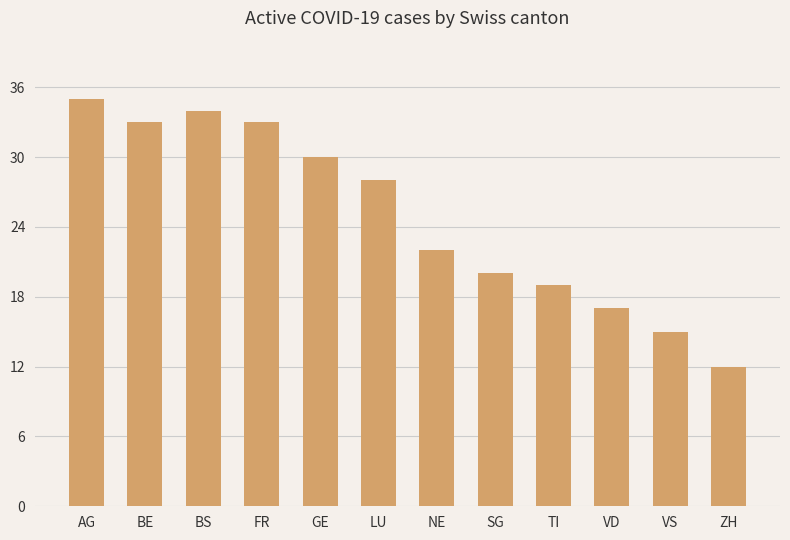

What is the average value?

25